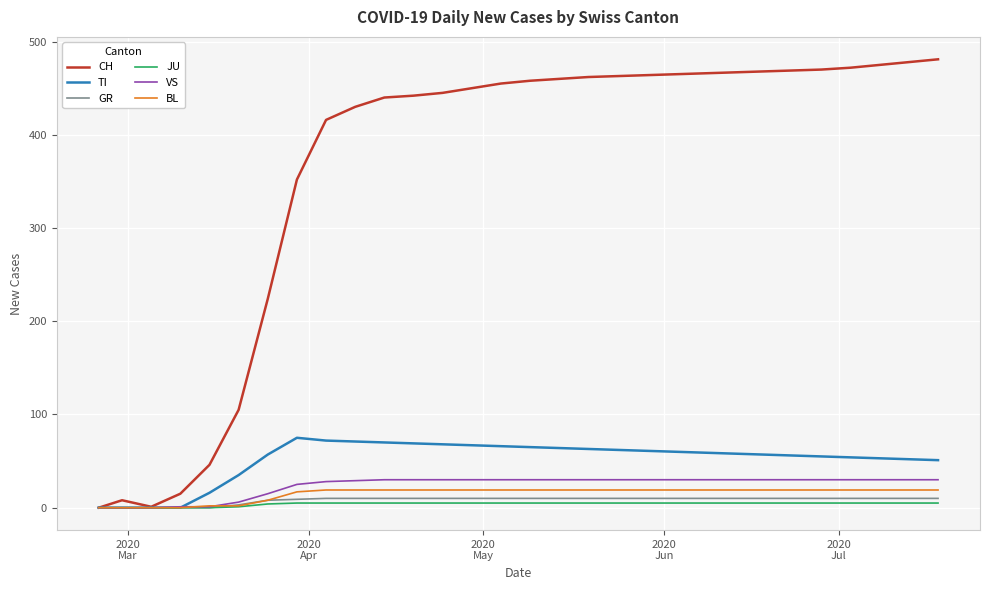

What is the highest value of the VS series?

30